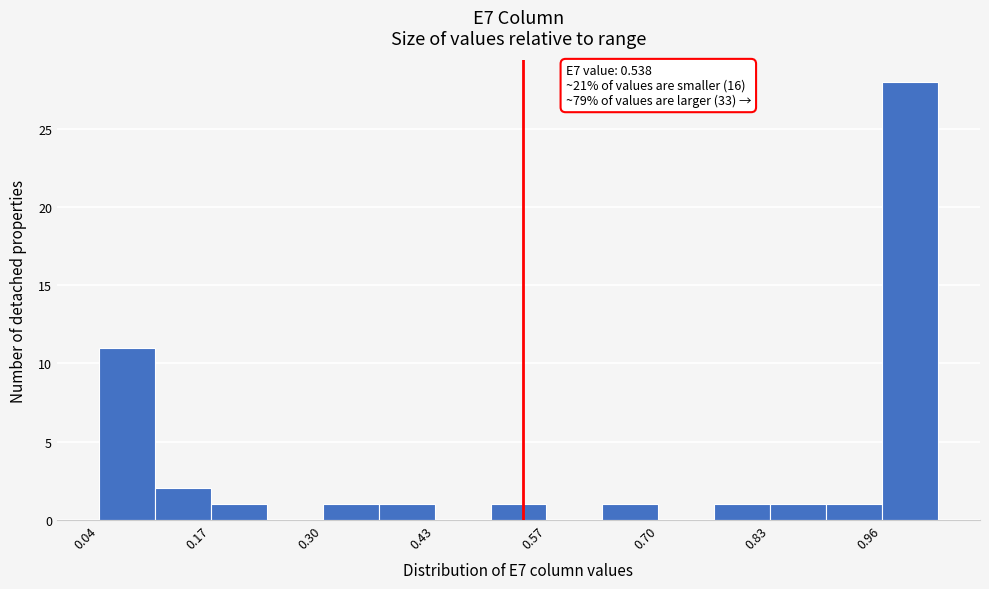

Around what value on the x-axis is the tallest bar? Give the approximate position of its centre, as read against the axis.

1.00